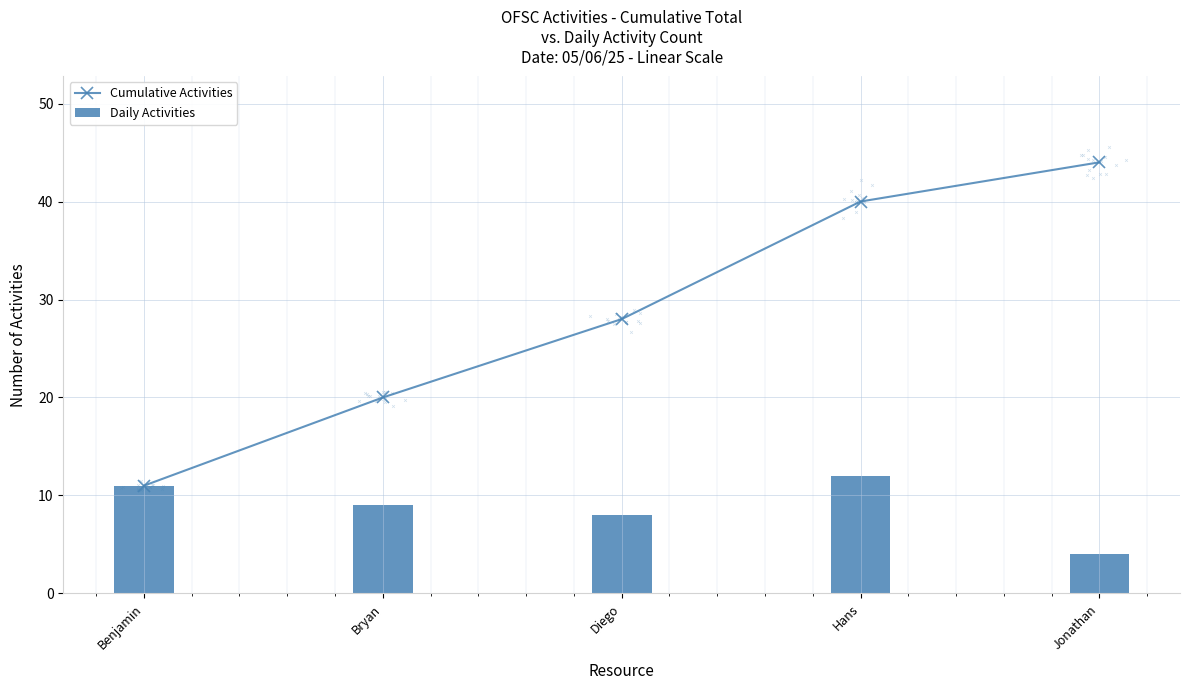

Is the value of Daily Activities at Bryan greater than the value of Cumulative Activities at Bryan?

No